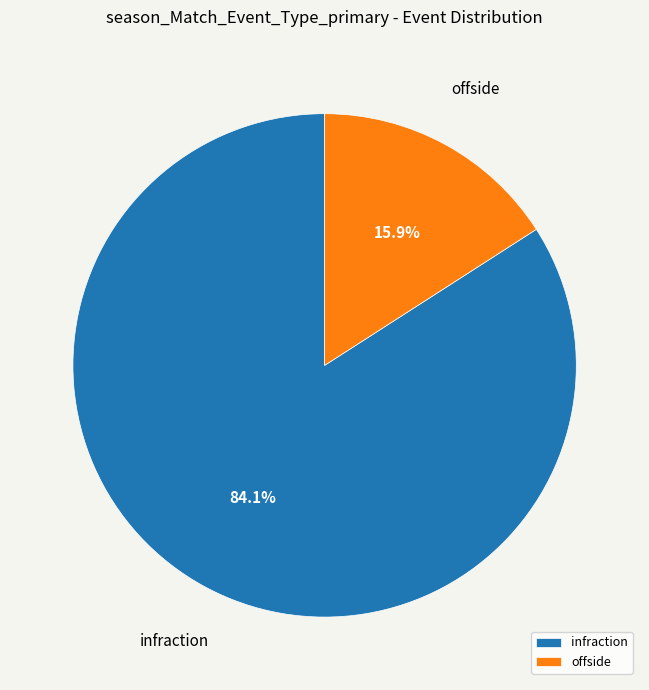

How many slices are in this pie chart?

2